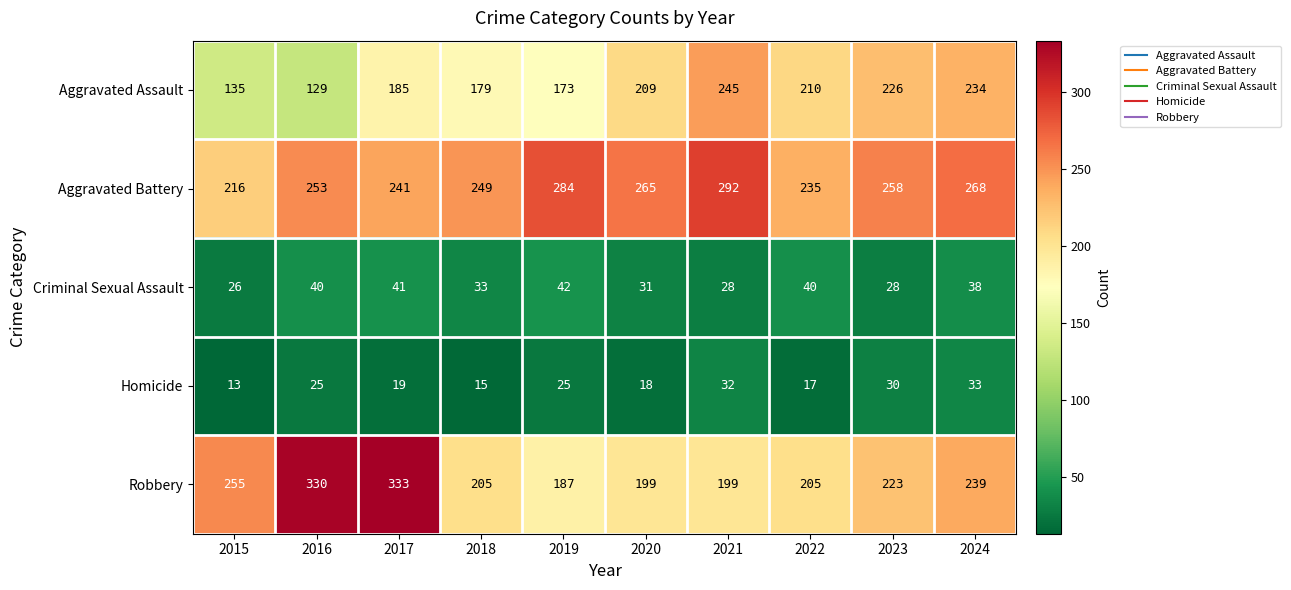

Between 2017 and 2022, which series saw the biggest shift?

Robbery